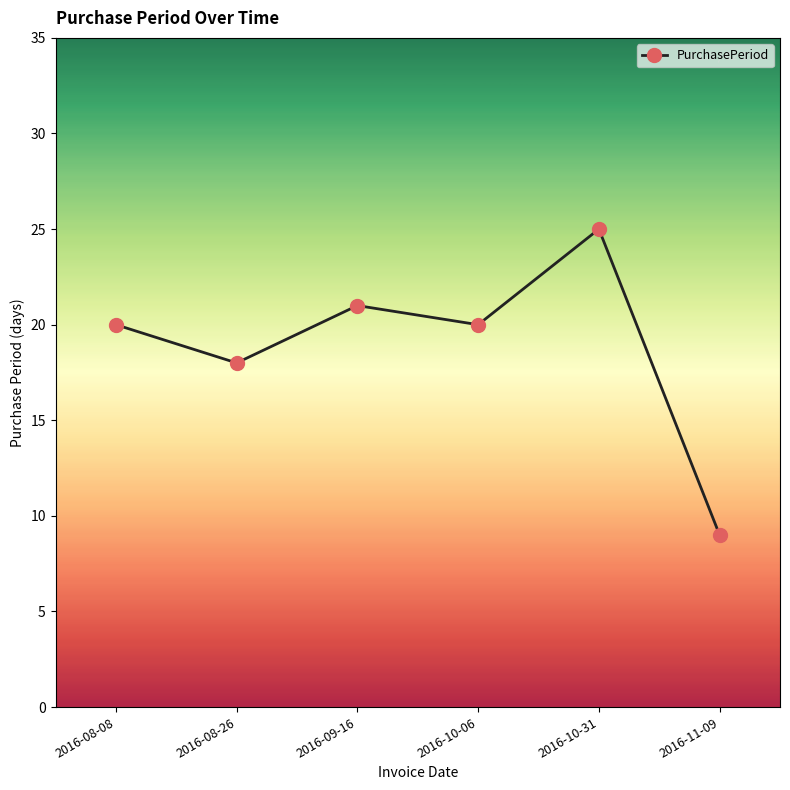

Does the chart have visible grid lines?

No